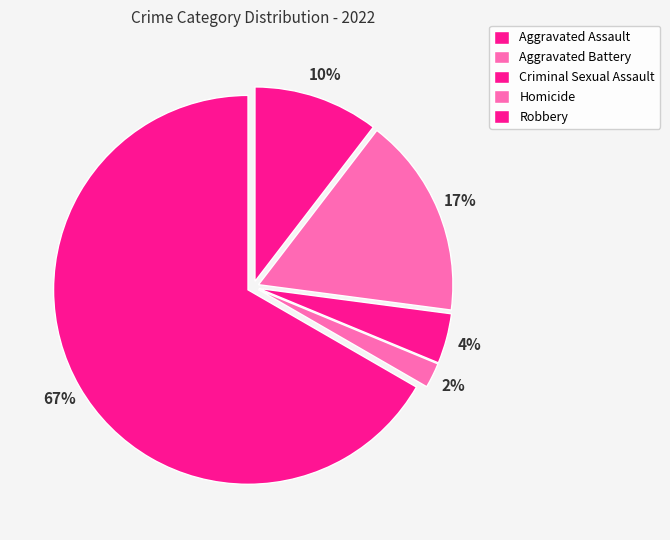

What percentage is the Robbery slice, to the nearest percent?

67%